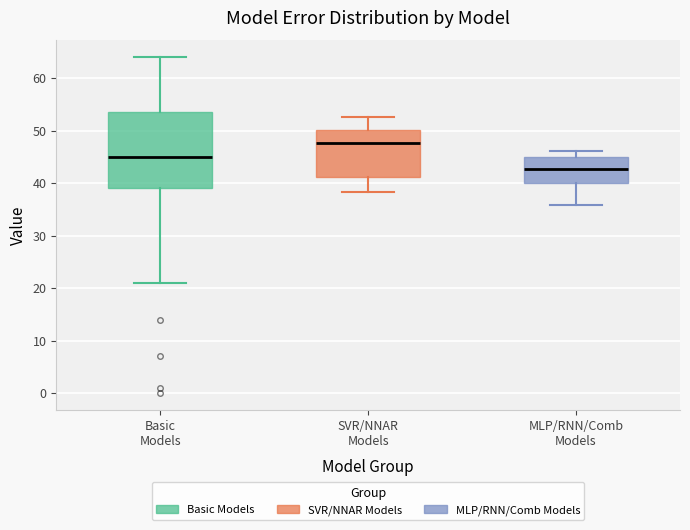

Reading left to right, read every box against the y-axis: the position of its median line, the range the box covers, and the ends of its whiskers. The values are not printed on the chart, so give them approximately, as read against the axis.

Basic Models: median 45, box 39 to 53, whiskers 21 to 64
SVR/NNAR Models: median 48, box 41 to 50, whiskers 38 to 53
MLP/RNN/Comb Models: median 43, box 40 to 45, whiskers 36 to 46